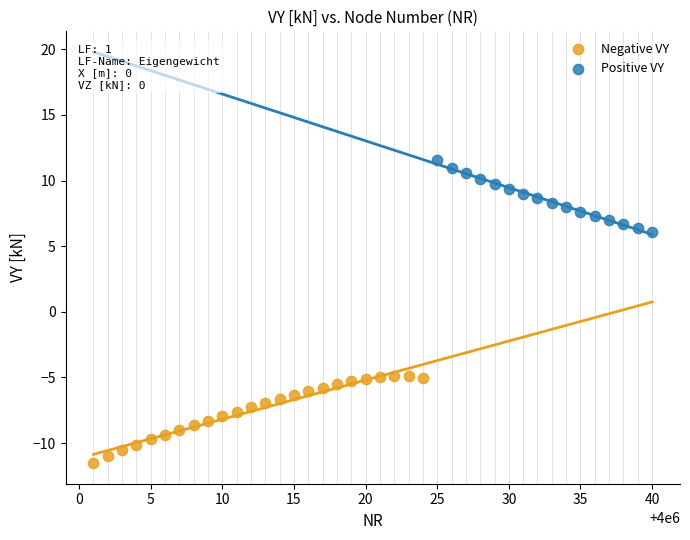

Which series contains the lowest Y value?

Negative VY